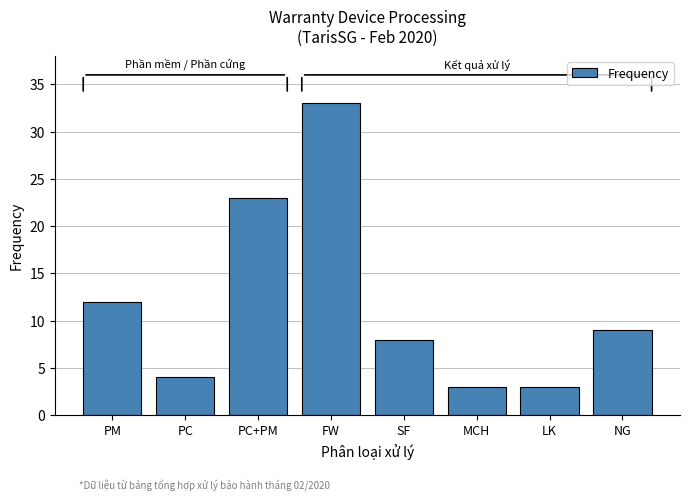

Reading left to right, list all the values displayed in this chart.

PM=12	PC=4	PC+PM=23	FW=33	SF=8	MCH=3	LK=3	NG=9